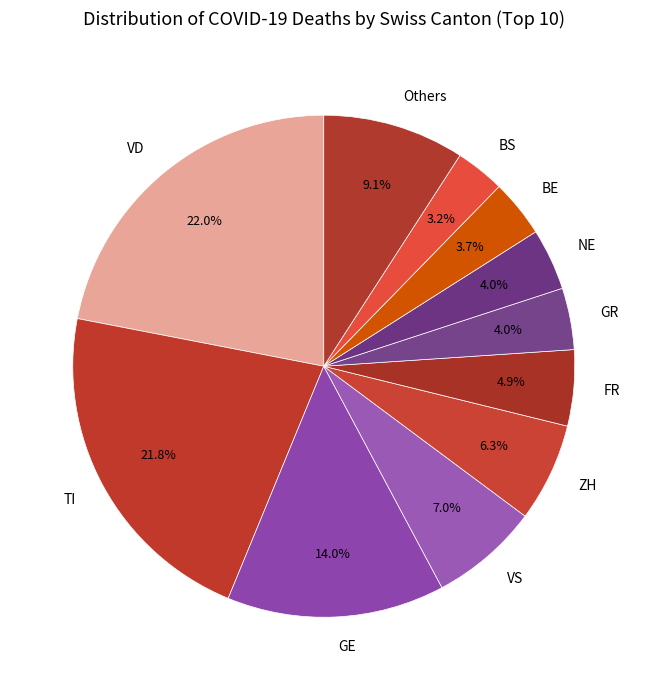

Count the number of slices in the pie.

11